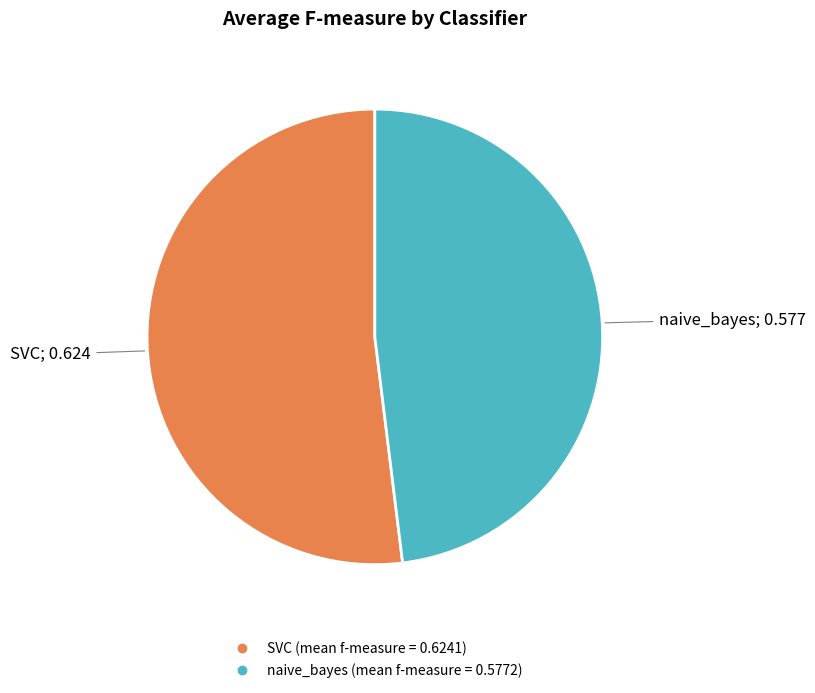

What is the majority slice?

SVC